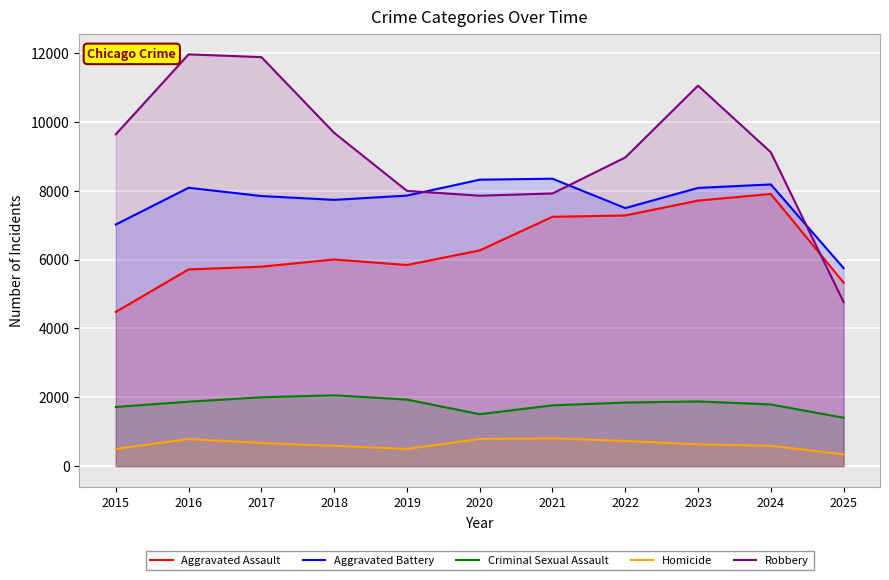

What is the value of the Criminal Sexual Assault point at the 11th from the left?

1404